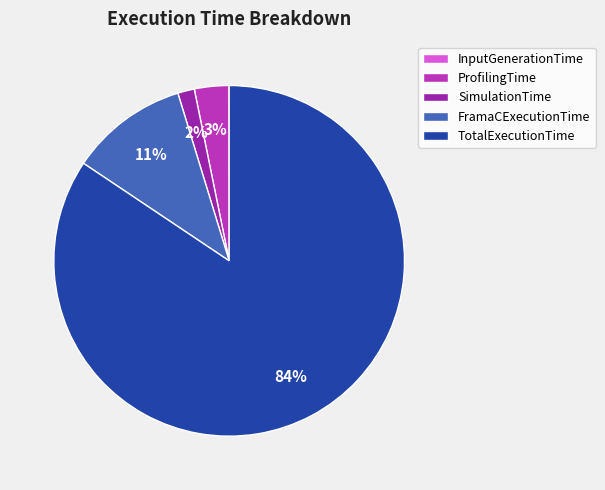

Combined, do ProfilingTime and TotalExecutionTime account for over 50%?

Yes